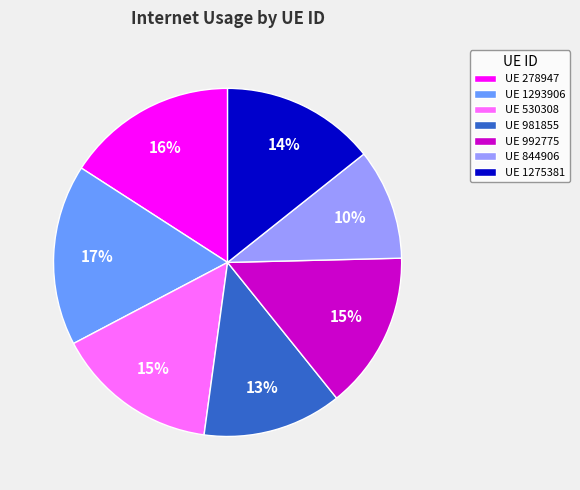

Is there any slice that represents more than half of the pie?

No